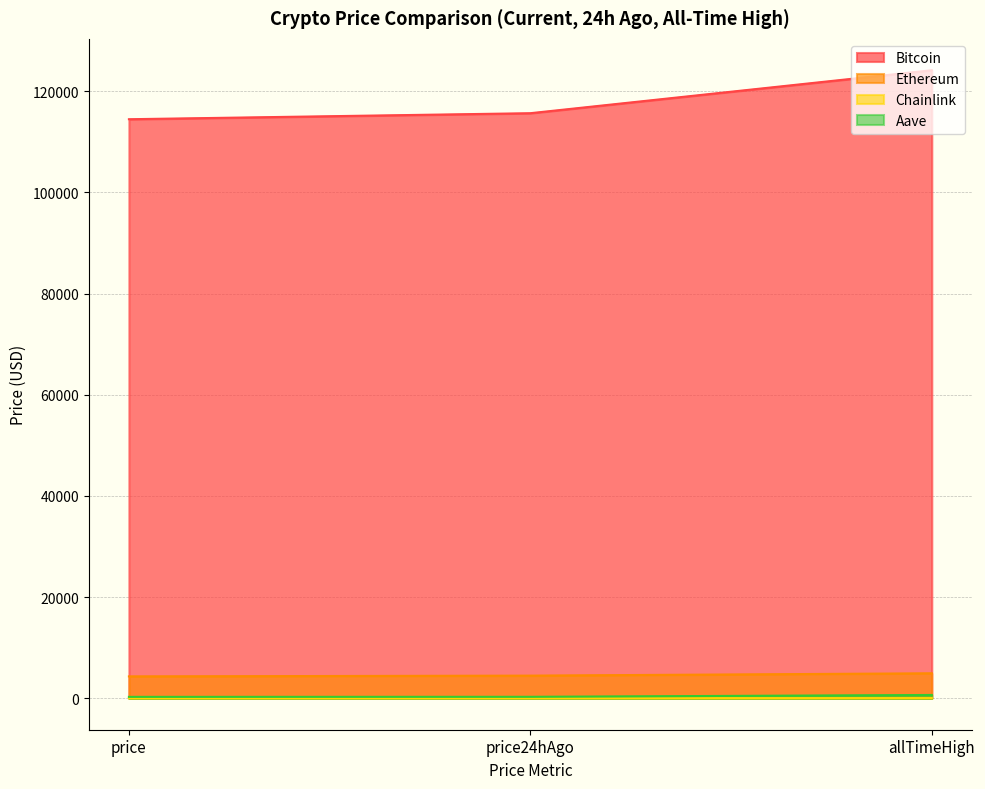

What is the difference between the Chainlink values at allTimeHigh and price24hAgo?

29.3